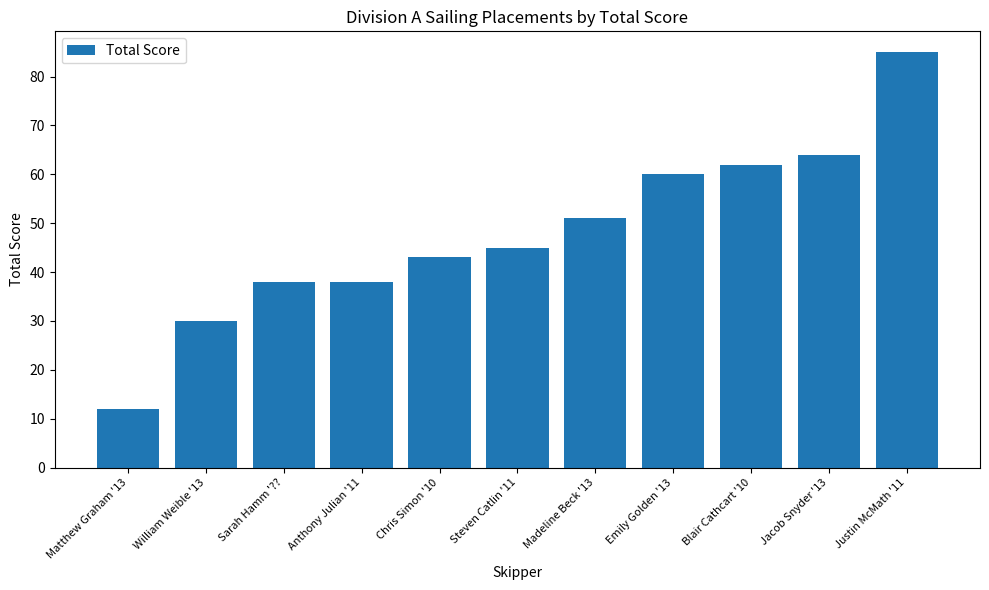

The value at William Weible '13 is 30. True or false?

True